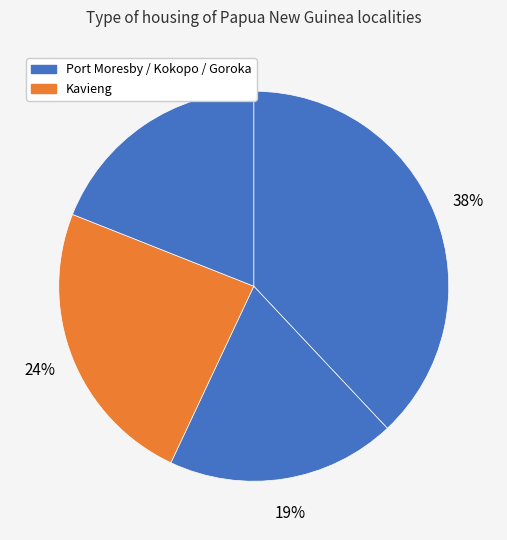

How many segments does this pie chart have?

4